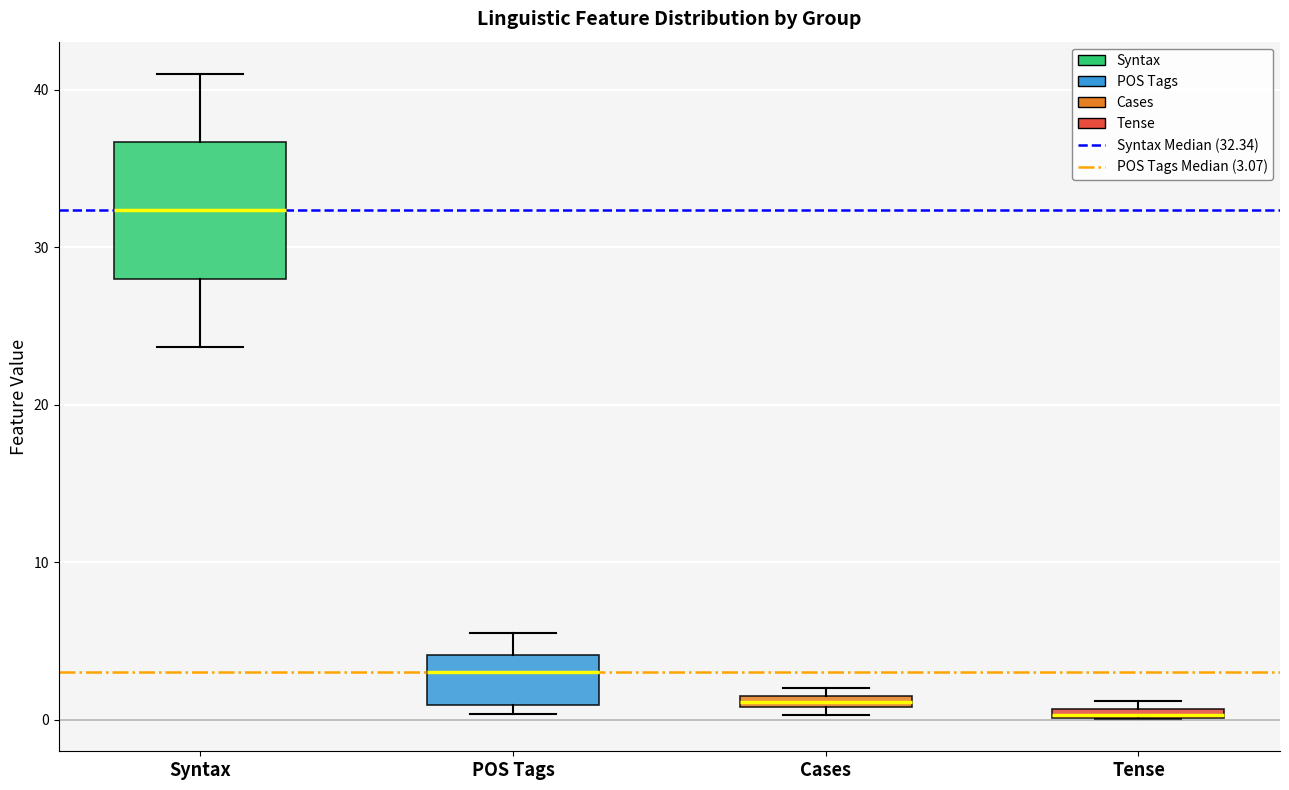

Comparing the boxes themselves (not the whiskers), which one is the tallest?

Syntax